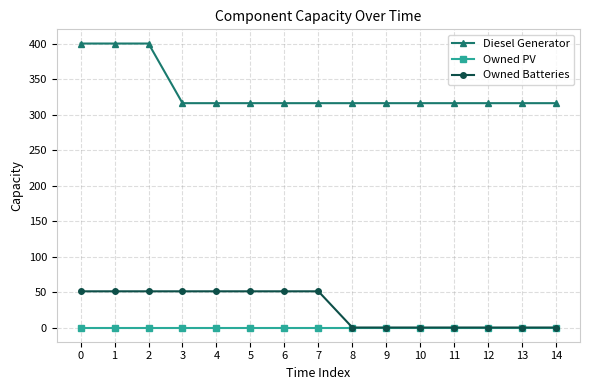

Reading left to right, extract all data points from this chart.

Diesel Generator: 0=400	1=400	2=400	3=316	4=316	5=316	6=316	7=316	8=316	9=316	10=316	11=316	12=316	13=316	14=316
Owned PV: 0=0	1=0	2=0	3=0	4=0	5=0	6=0	7=0	8=0	9=0	10=0	11=0	12=0	13=0	14=0
Owned Batteries: 0=51	1=51	2=51	3=51	4=51	5=51	6=51	7=51	8=0	9=0	10=0	11=0	12=0	13=0	14=0